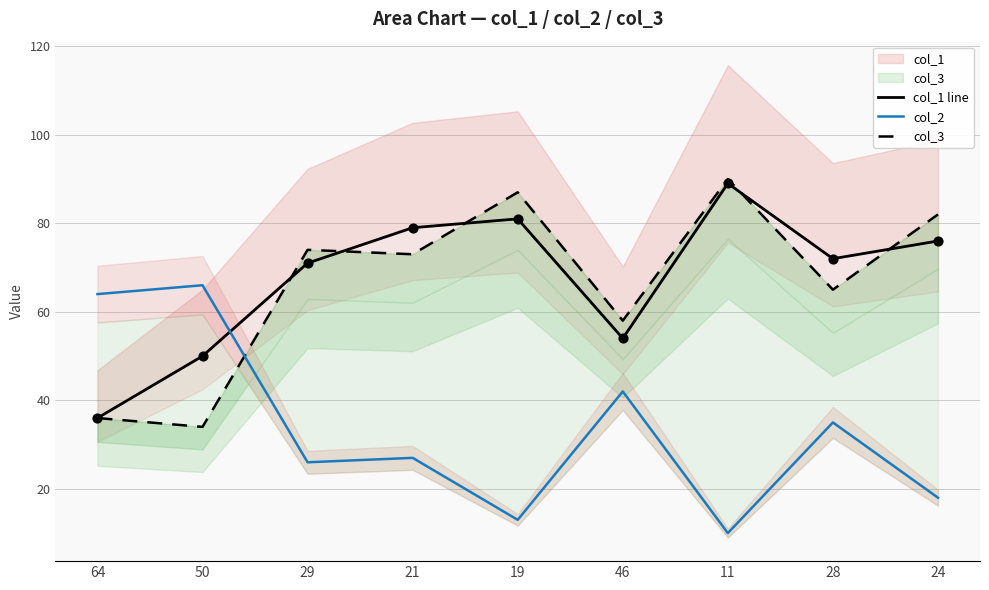

What is the lowest value of the col_2 series?

10